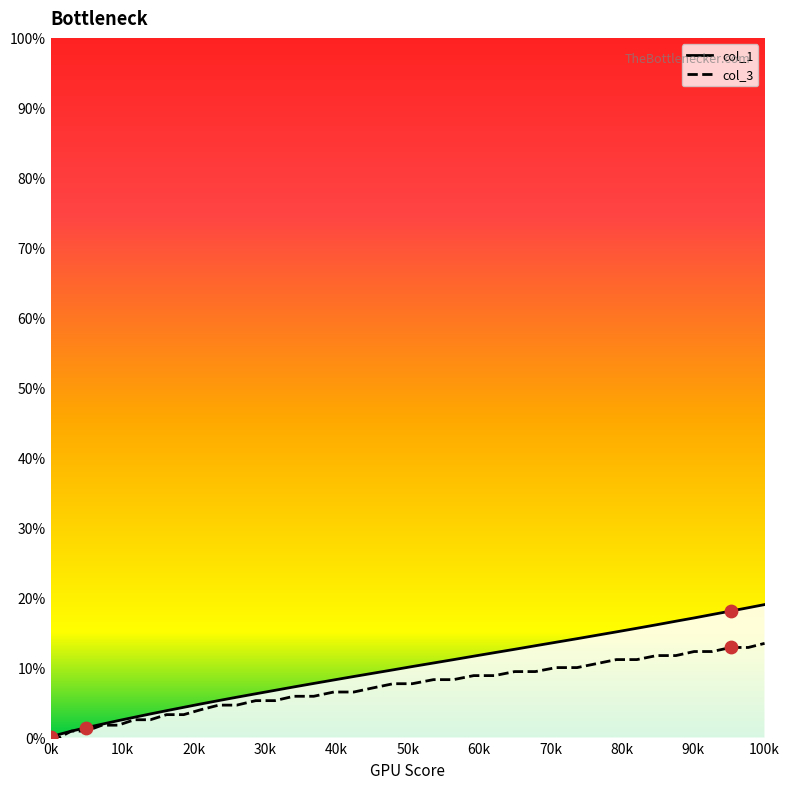

Which series reaches the maximum Y coordinate?

col_1